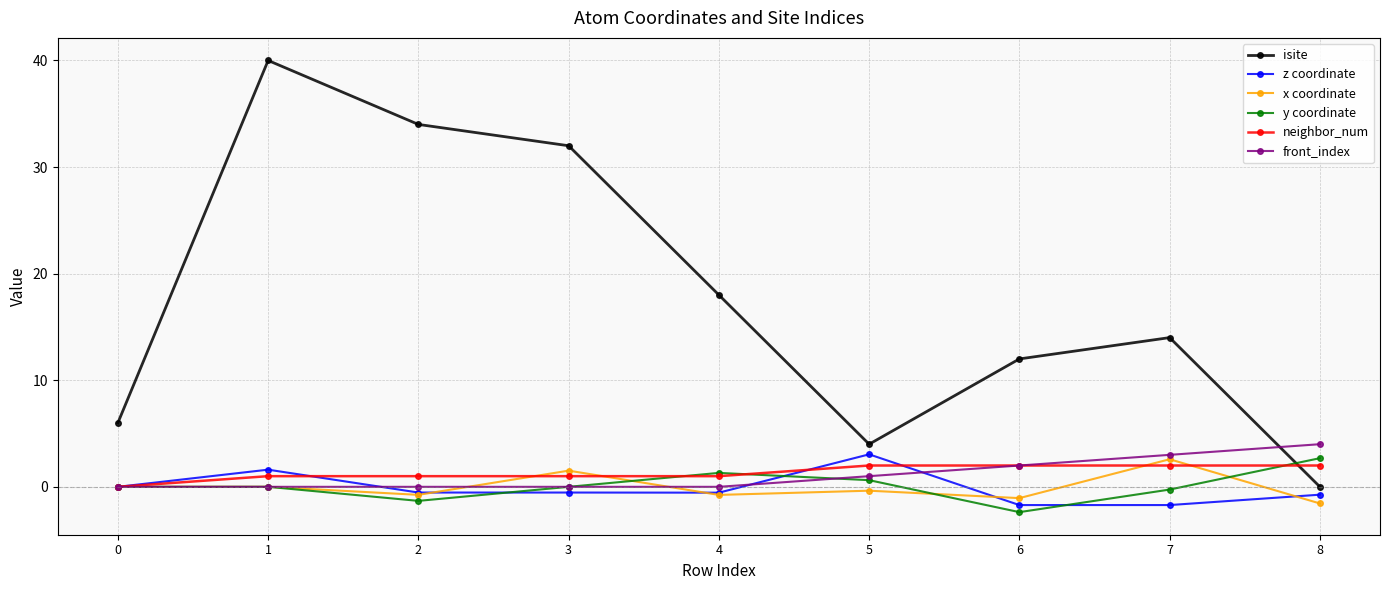

What is the greatest value displayed?

40.0